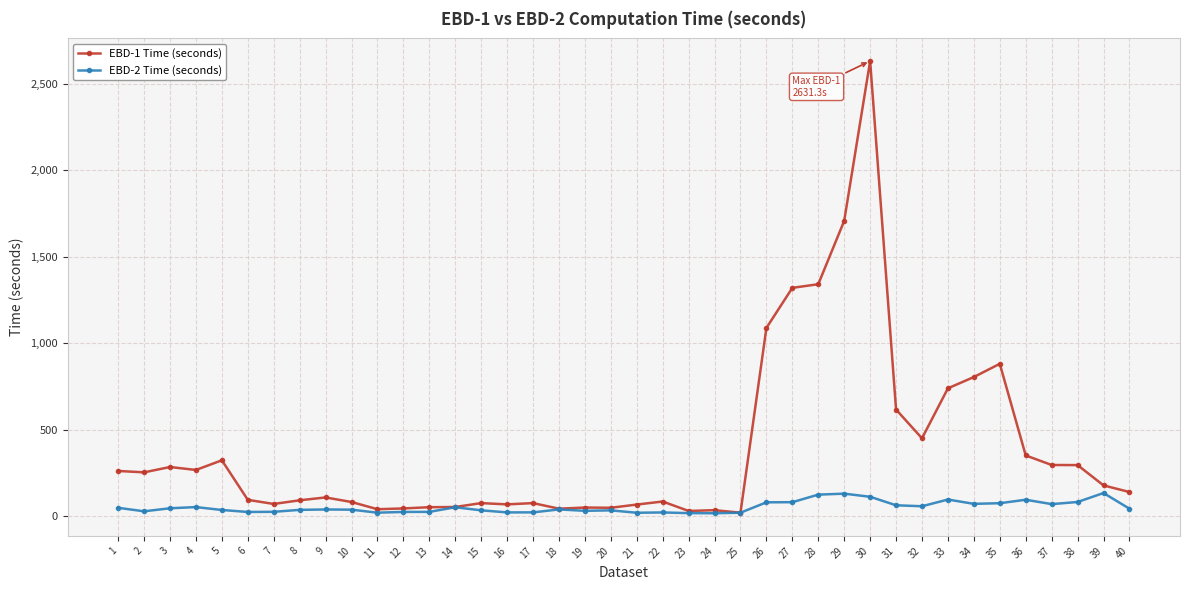

Which series has the largest range (max minus min)?

EBD-1 Time (seconds)